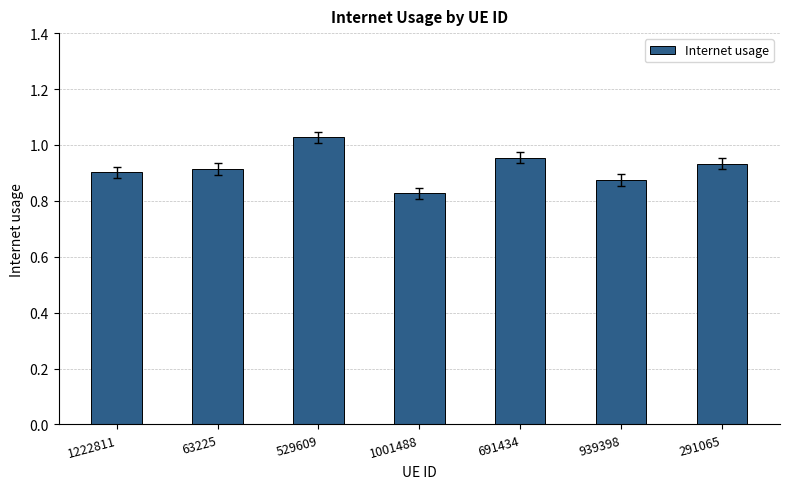

Does the chart contain stacked bars?

No